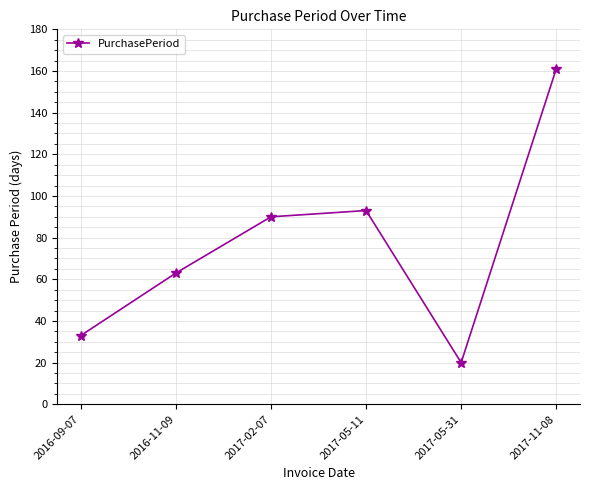

The value at 2017-05-11 is 20. True or false?

False